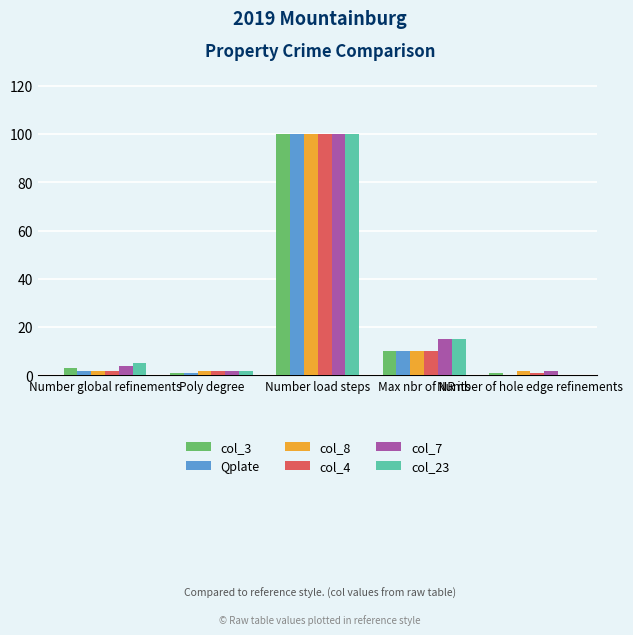

What is the sum of all Qplate values?

113